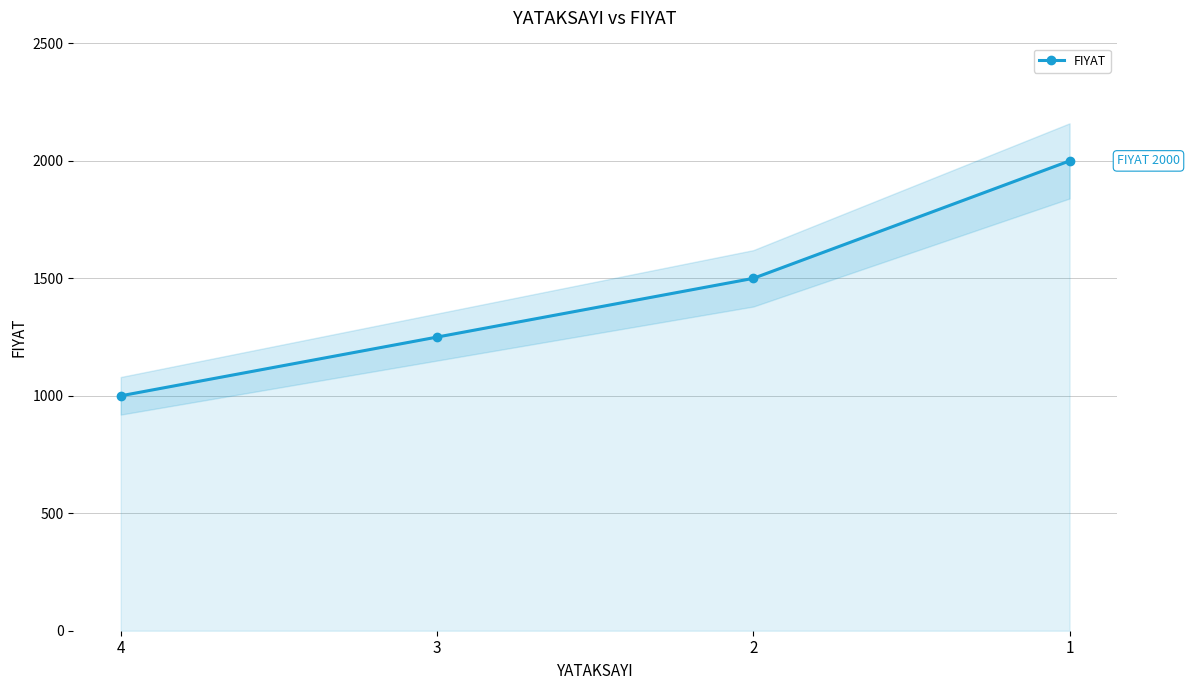

Is it true that the value at 4 is 1000?

True